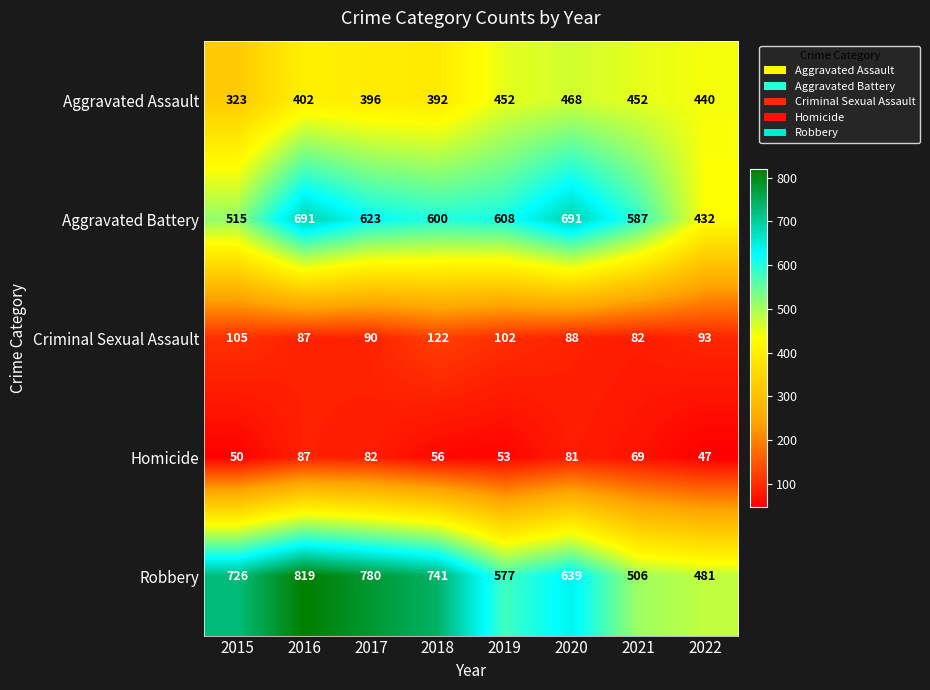

Read the Aggravated Battery value at 2016, to the nearest 10.

690